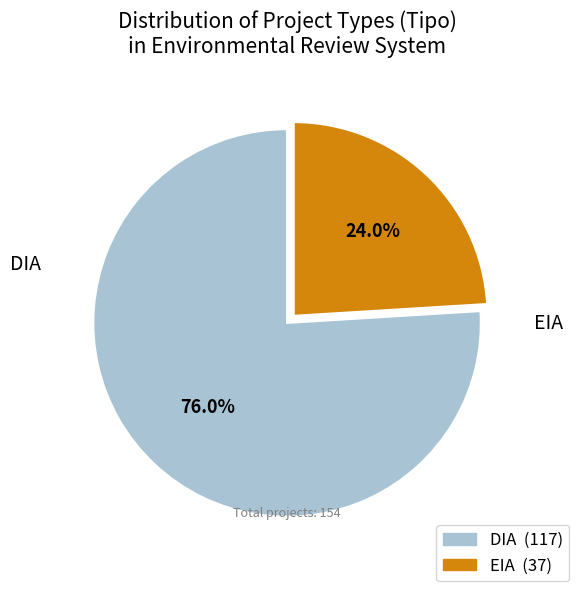

Is there any slice that represents more than half of the pie?

Yes